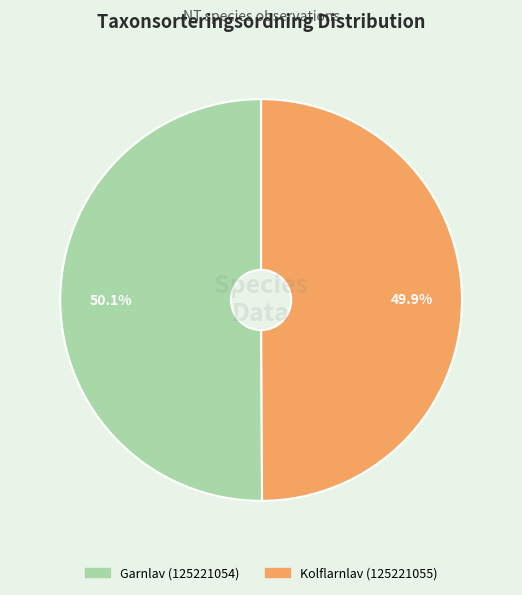

Is there a majority slice in this chart?

Yes